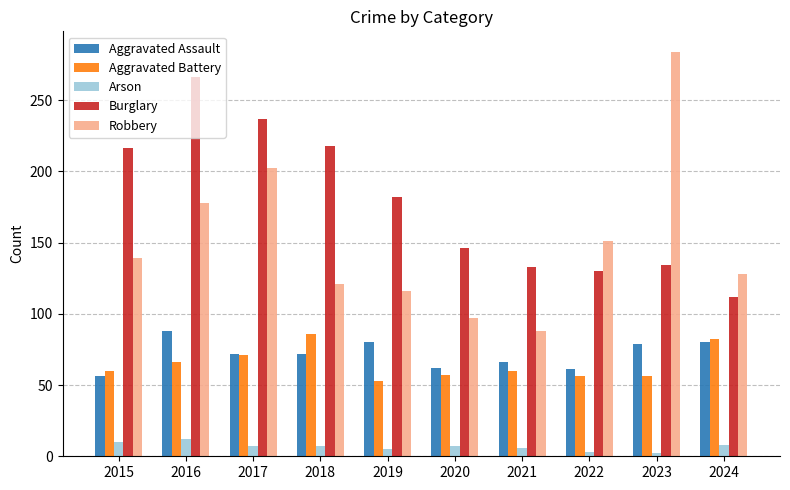

What is the average value of the Aggravated Battery series?

65